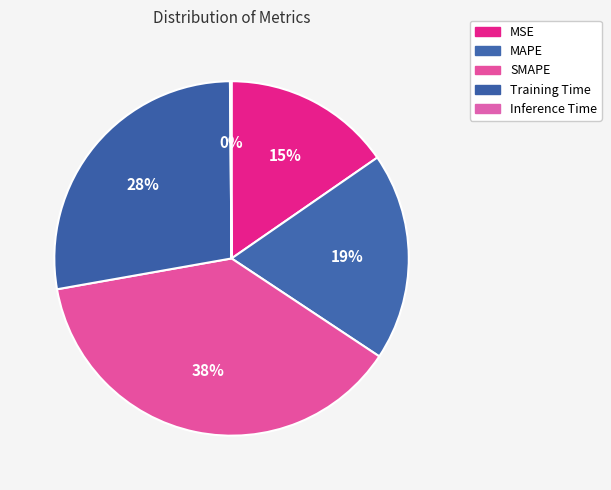

What portion of the pie excludes SMAPE?

62.1%